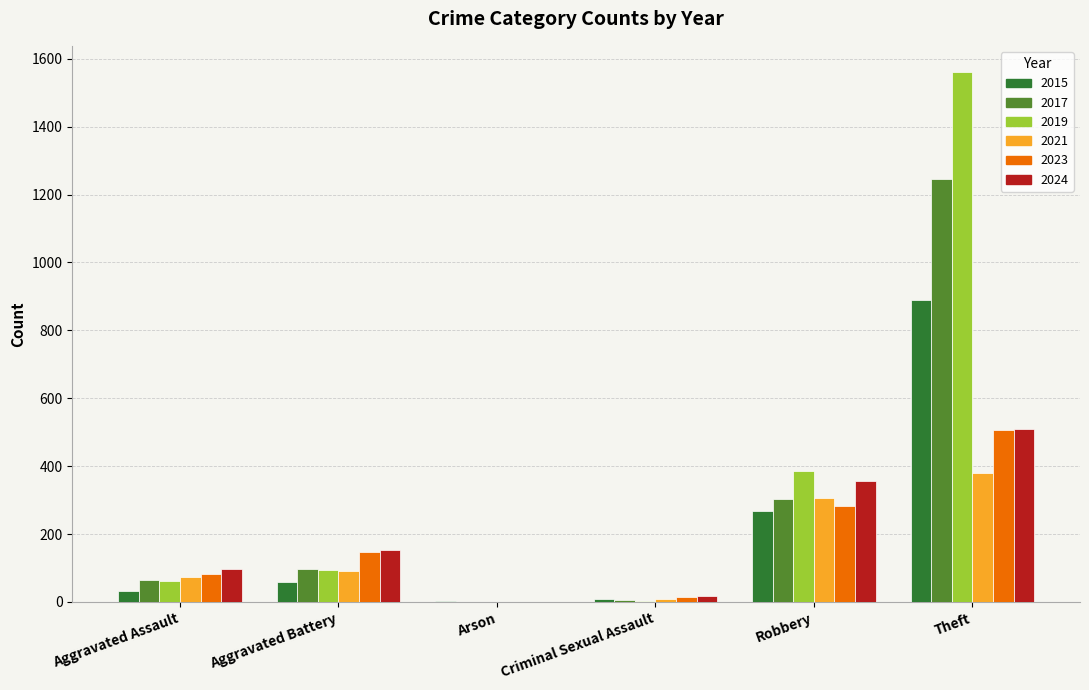

The value of 2015 at Robbery is 269. True or false?

True